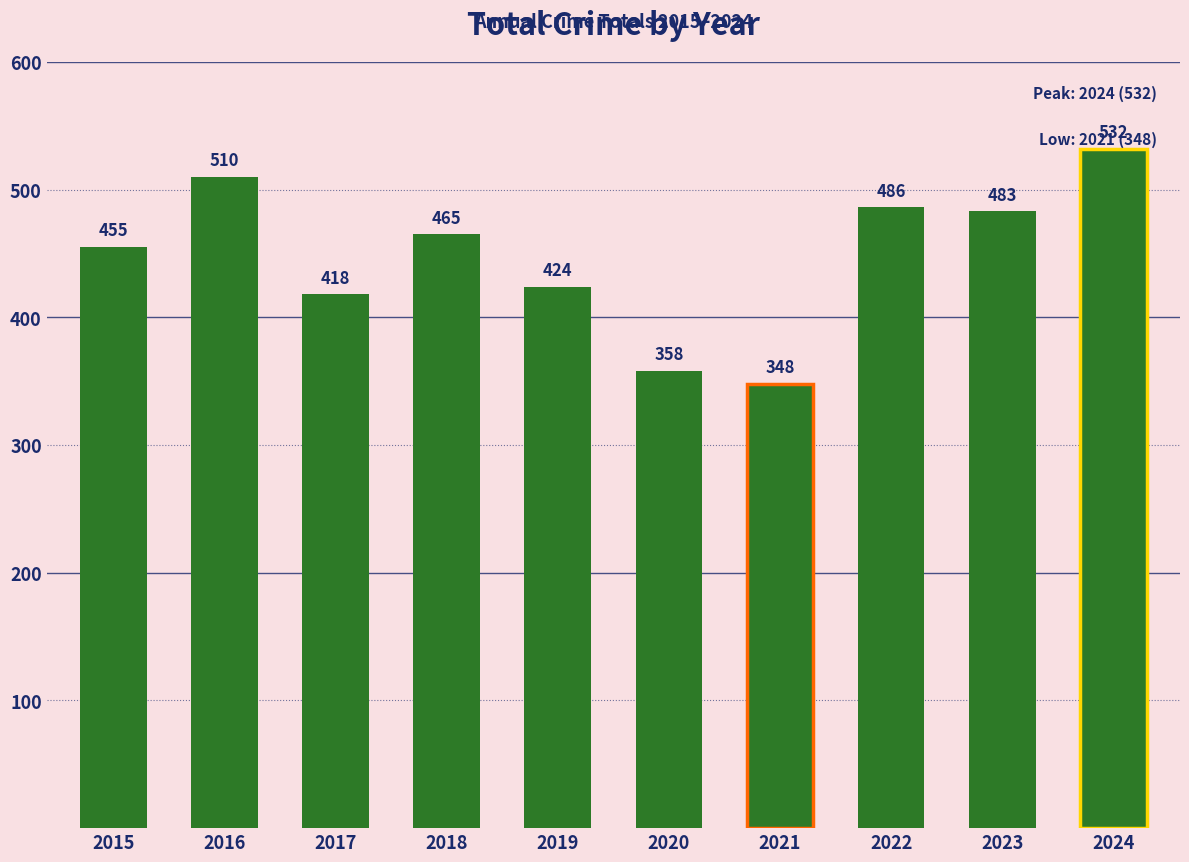

Count the number of categories in the chart.

10